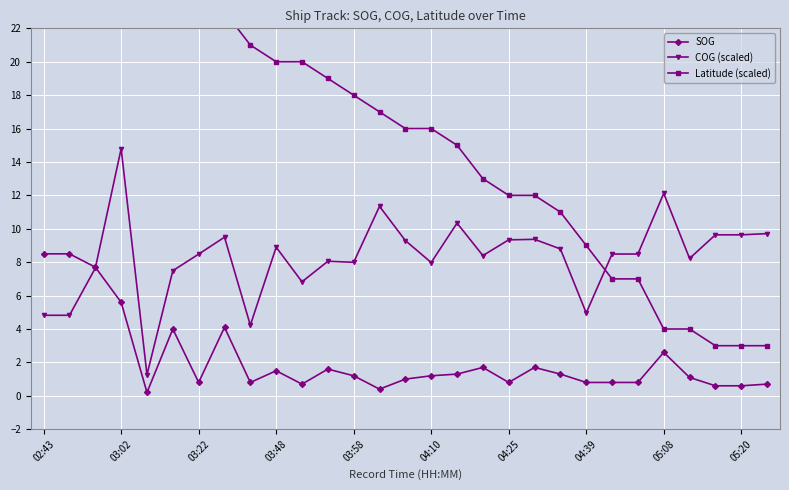

What is the sum of the COG (scaled) values at 04:25 and 03:22?

17.8